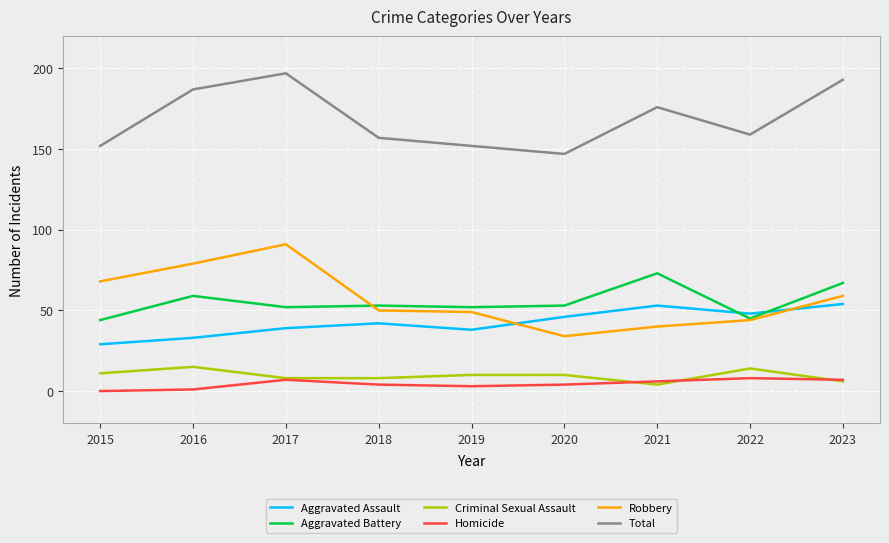

Does the chart display data point markers on the line(s)?

No